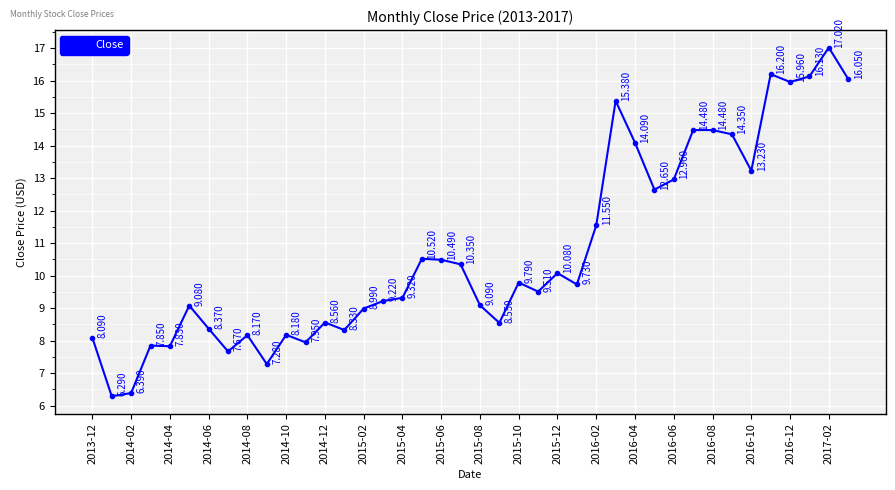

True or false: the data has more than 0 interior local peaks.

True